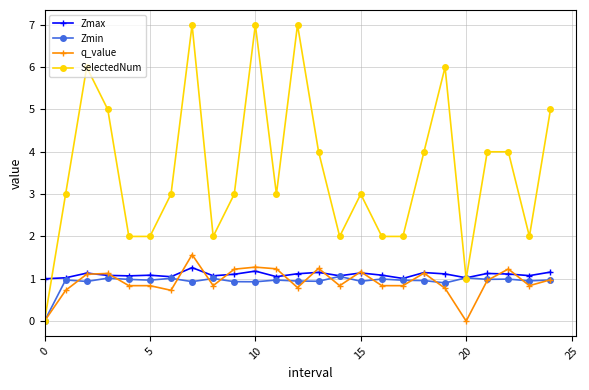

Which series has the largest total across all categories?

SelectedNum